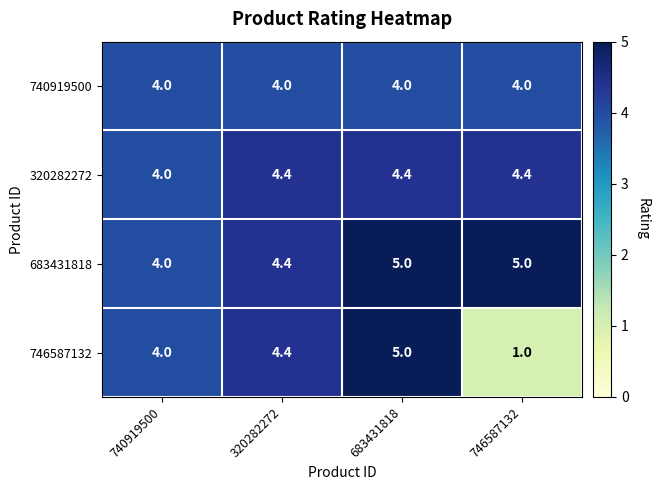

Which series has the largest total across all categories?

683431818